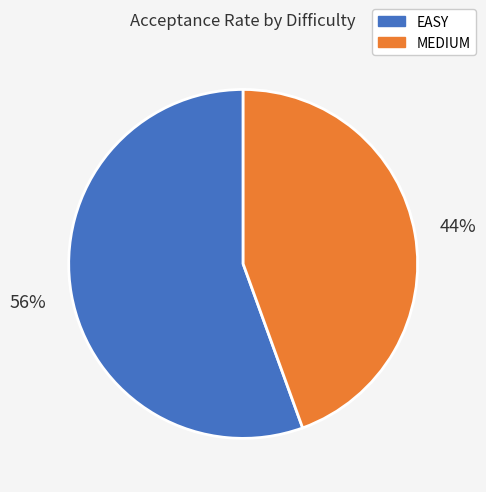

Which has a higher value, MEDIUM or EASY?

EASY